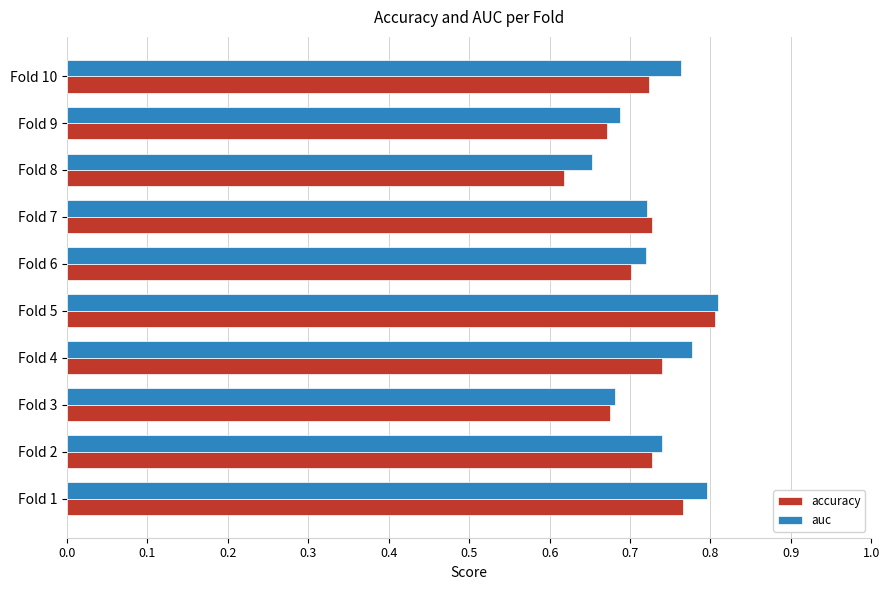

How many accuracy values are between 0 and 1?

10